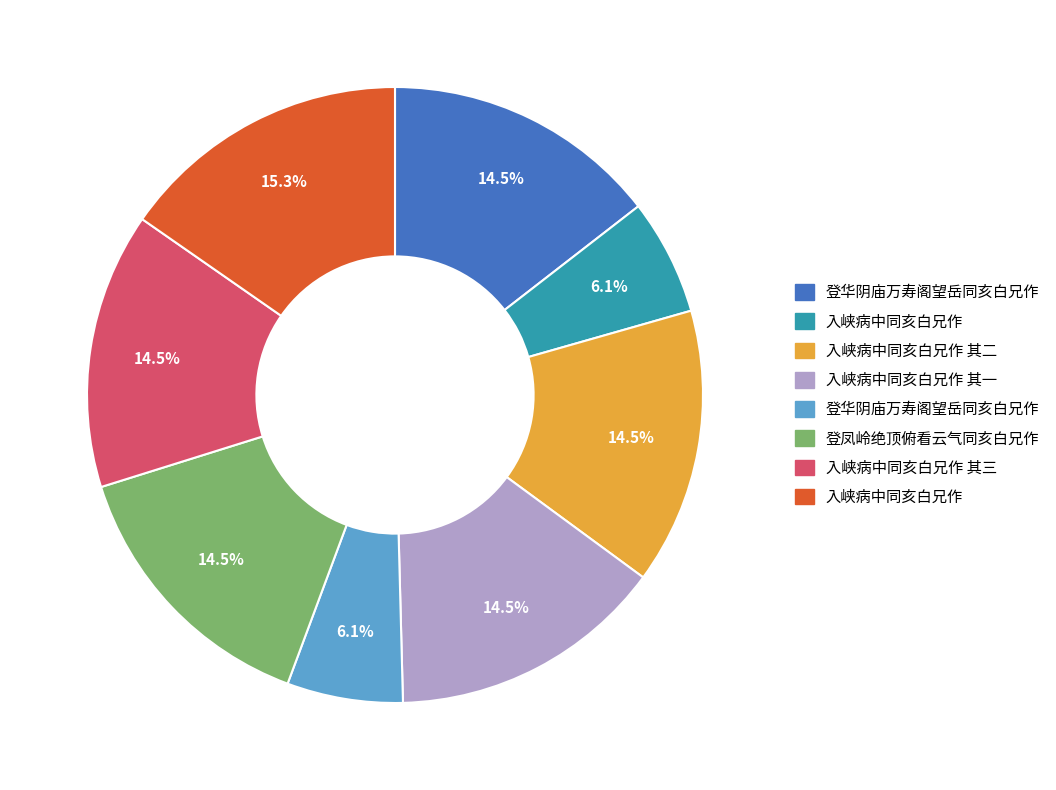

Does any single category account for the majority?

No